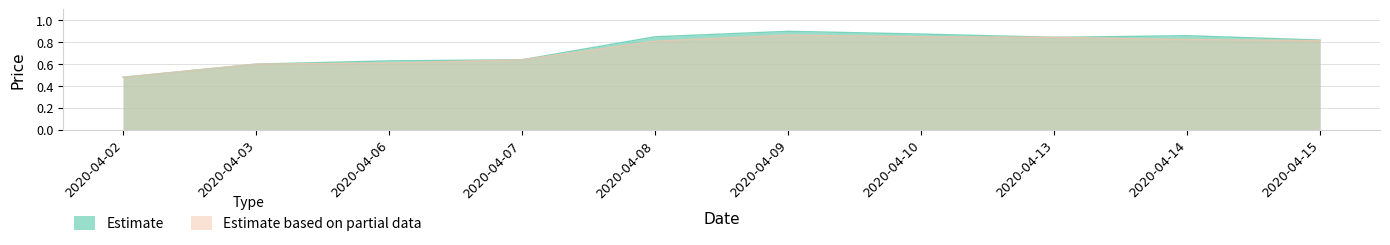

At how many categories does at least one series exceed 0?

10